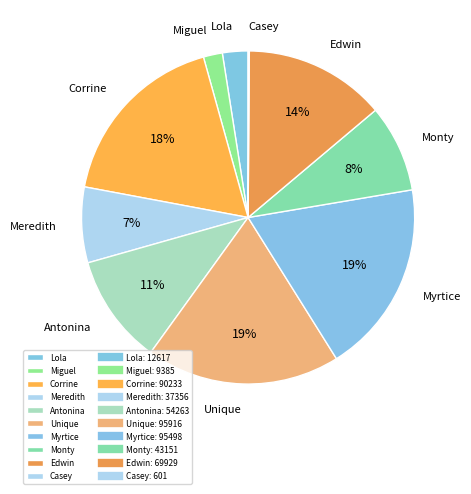

To the nearest percent, what is the difference between the largest and smallest slice percentages?

19%